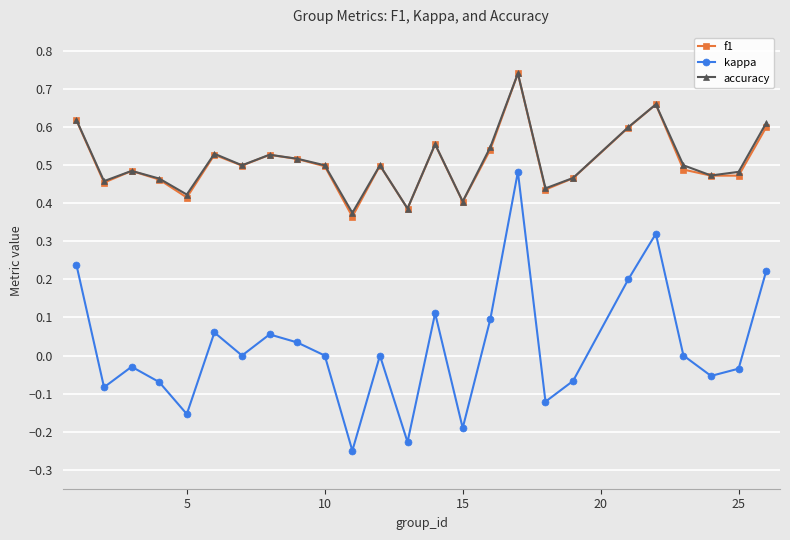

Which series has the largest range (max minus min)?

kappa